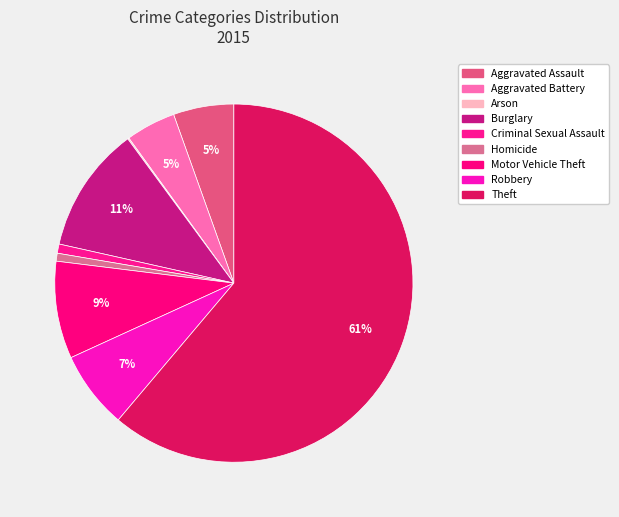

Rank the categories by value from lowest to highest.

Arson, Homicide, Criminal Sexual Assault, Aggravated Battery, Aggravated Assault, Robbery, Motor Vehicle Theft, Burglary, Theft